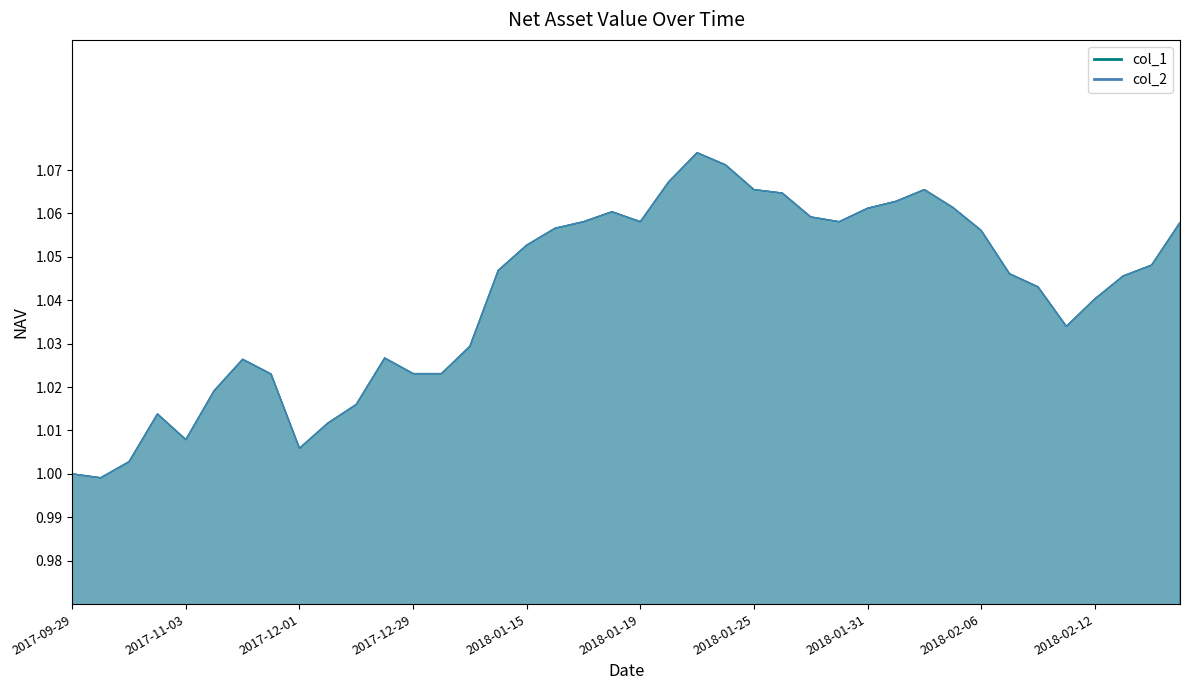

At which label does col_1 first exceed 1?

2017-10-20